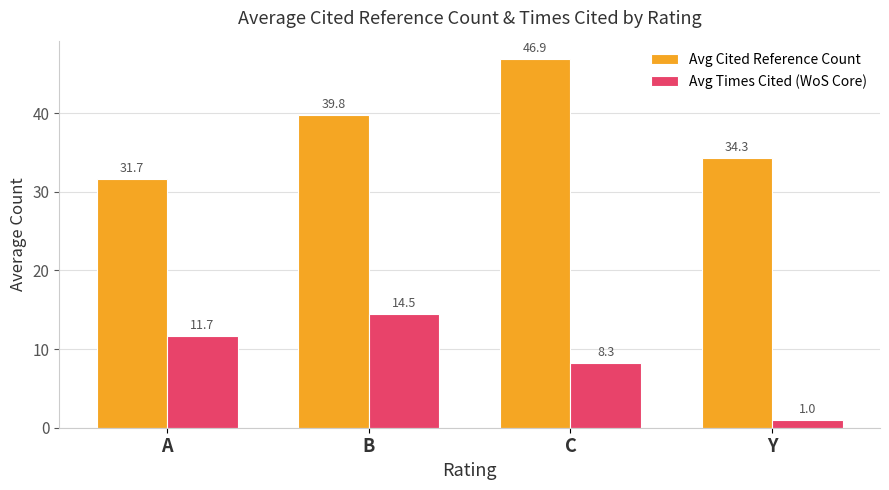

List the labels in order of Avg Times Cited (WoS Core) value, largest first.

B, A, C, Y